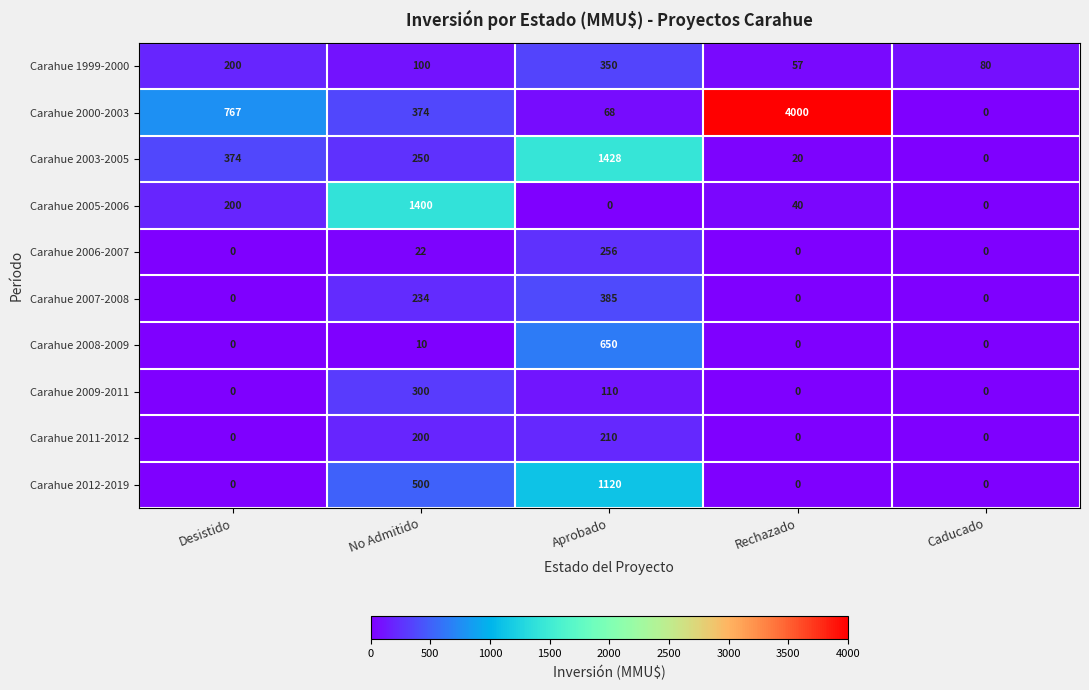

Count the number of categories in the chart.

5